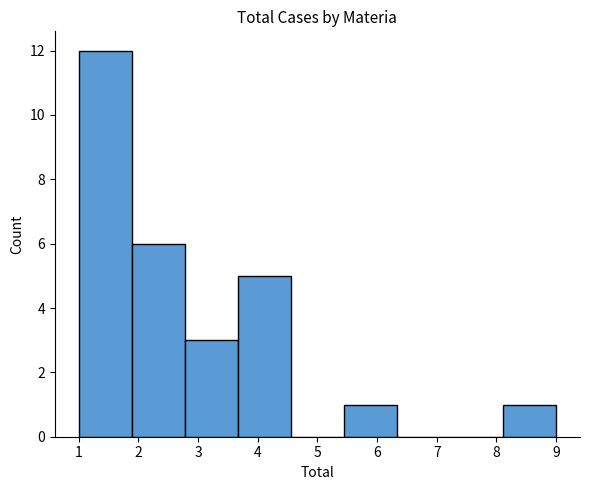

Reading left to right, list every bar in this chart as the range it spans on the x-axis followed by its height. Neither the bar edges nor the heights are printed on the chart, so give them approximately, as read against the axes.

1.0 to 1.9: 12
1.9 to 2.8: 6
2.8 to 3.7: 3
3.7 to 4.6: 5
4.6 to 5.4: 0
5.4 to 6.3: 1
6.3 to 7.2: 0
7.2 to 8.1: 0
8.1 to 9.0: 1